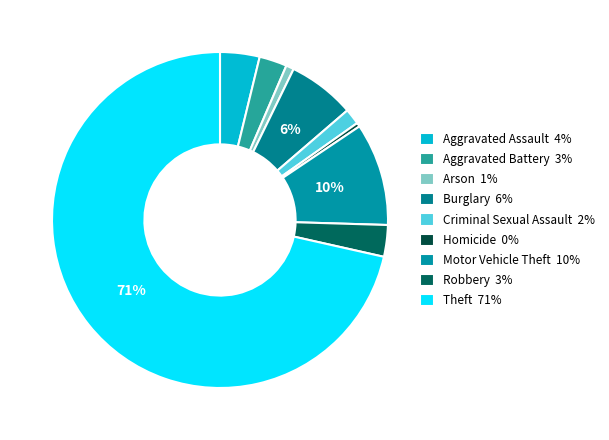

Is it true that Aggravated Assault is 4% of the pie?

True